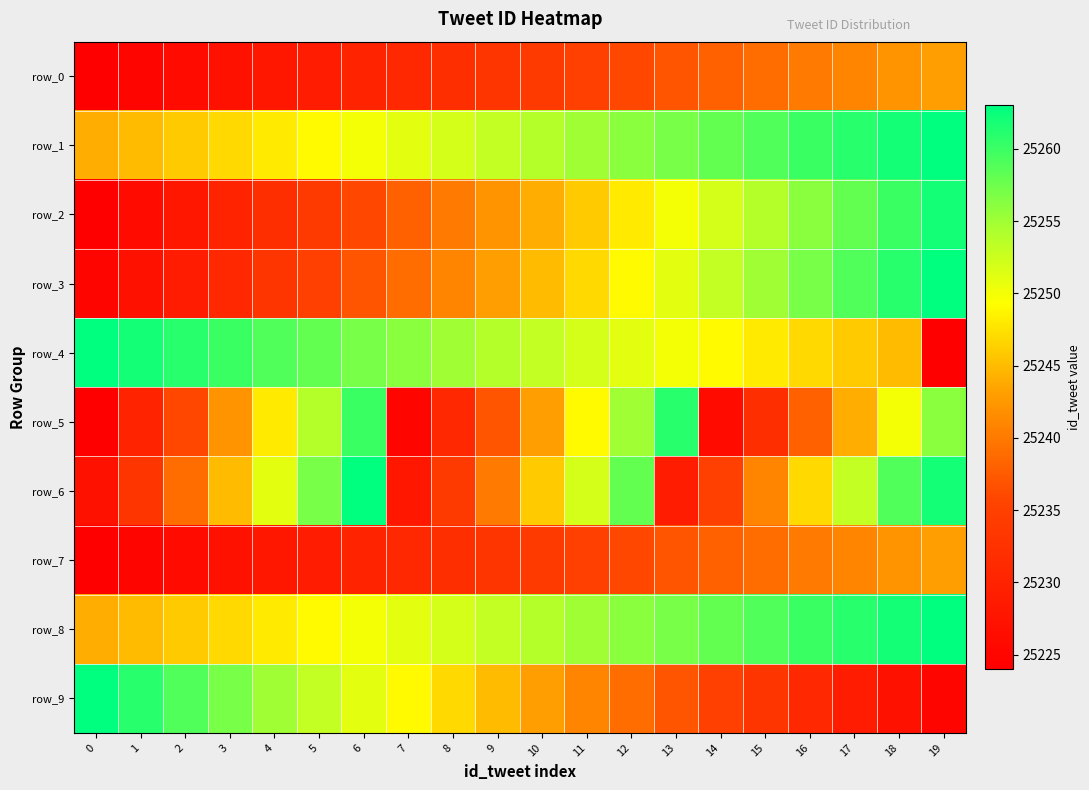

The row_2 series shows 15233 at 14. True or false?

False